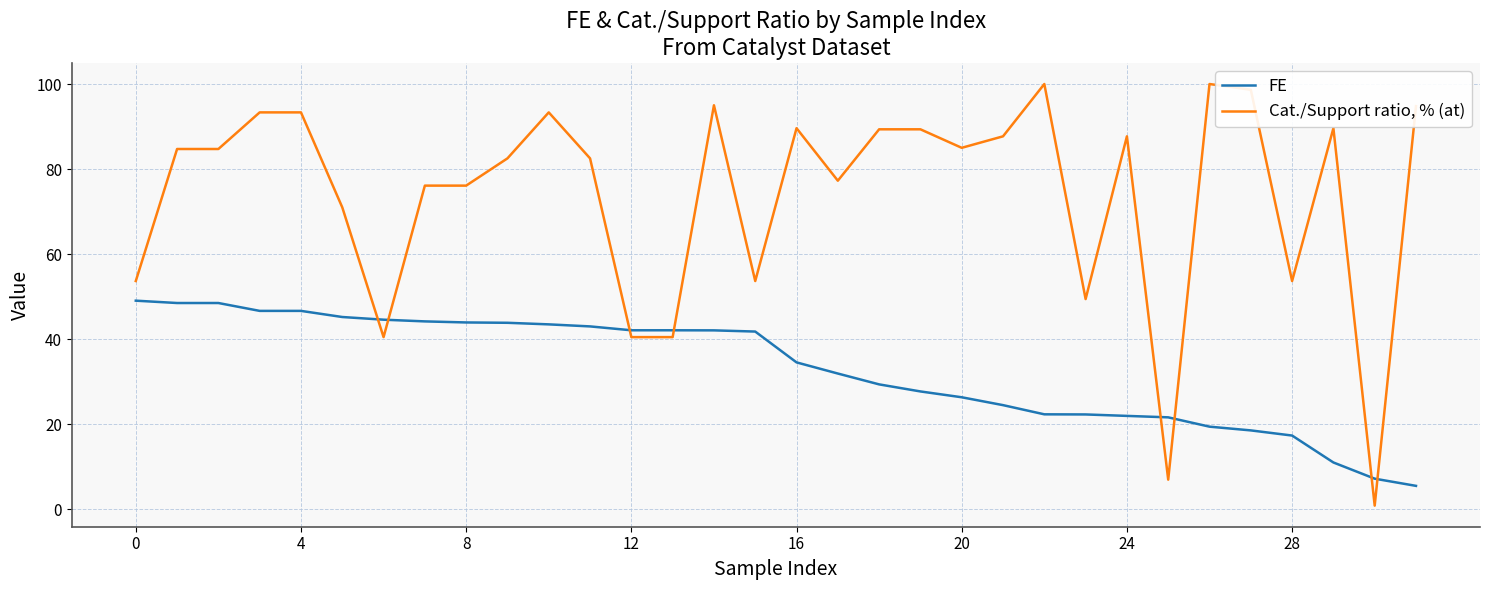

Rank the series by their maximum value, from lowest to highest.

FE, Cat./Support ratio, % (at)